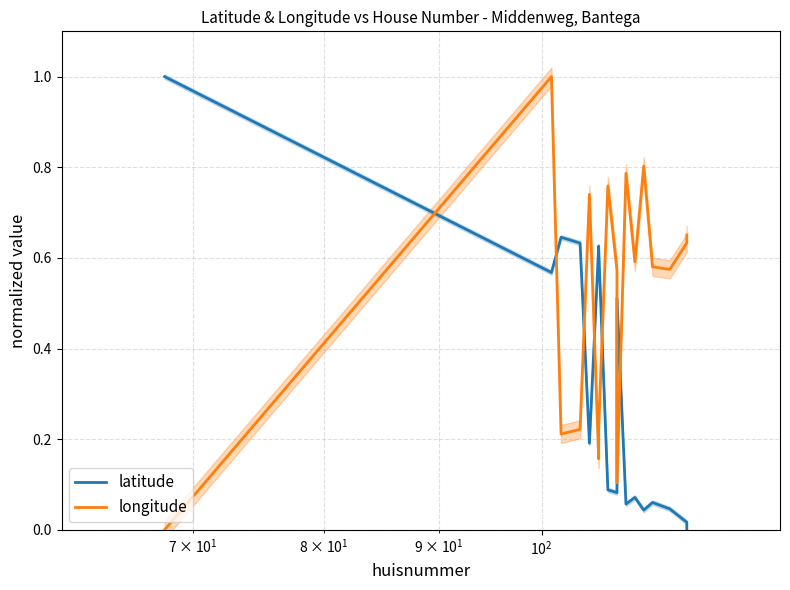

How many interior local valleys does the latitude series have?

5